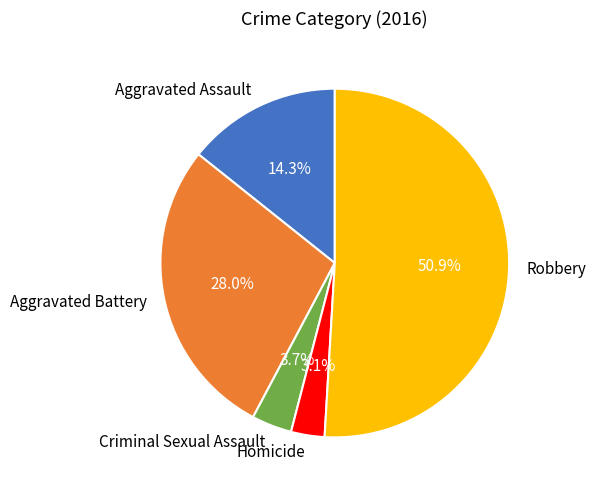

Which has a higher value, Aggravated Battery or Criminal Sexual Assault?

Aggravated Battery